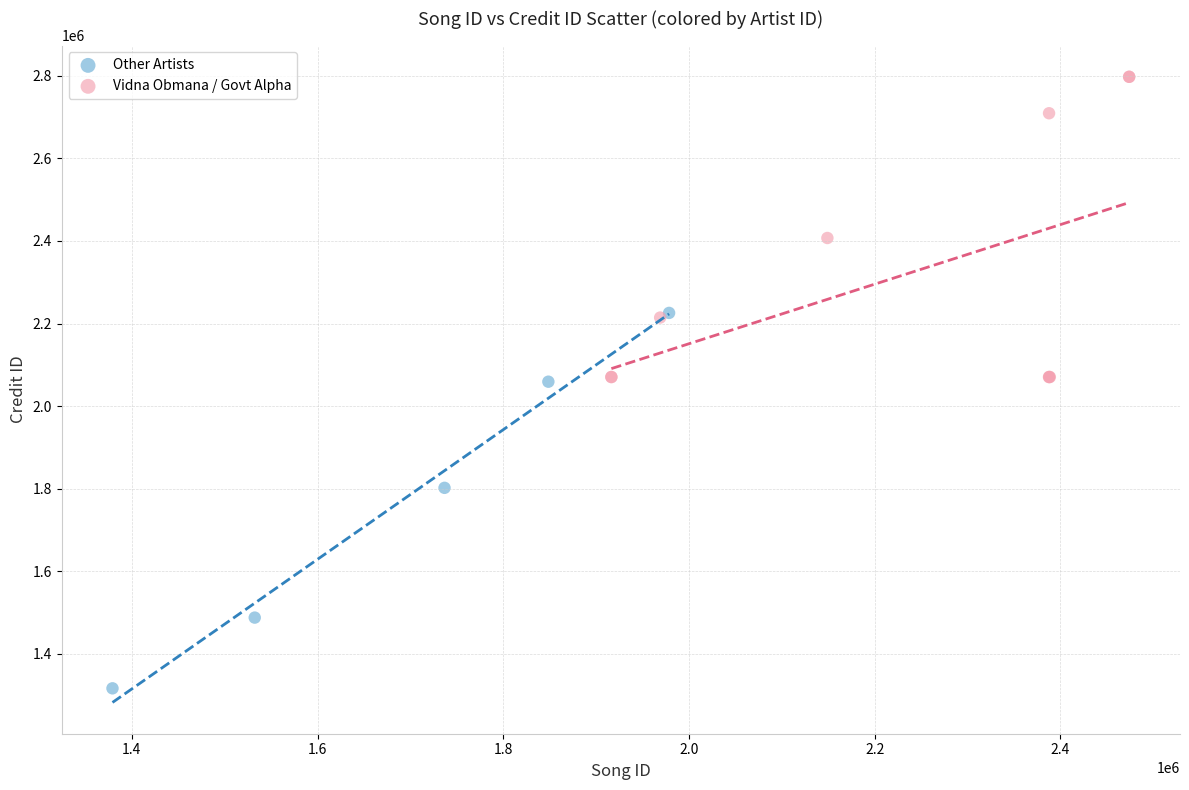

Which series reaches the maximum Y coordinate?

Vidna Obmana / Govt Alpha